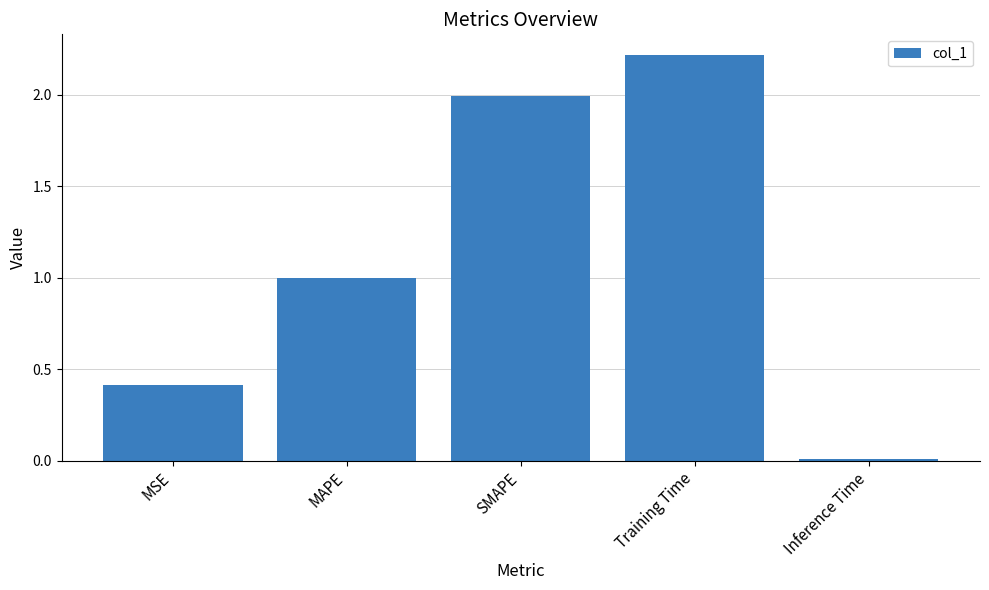

What is the sum of all values?

5.6